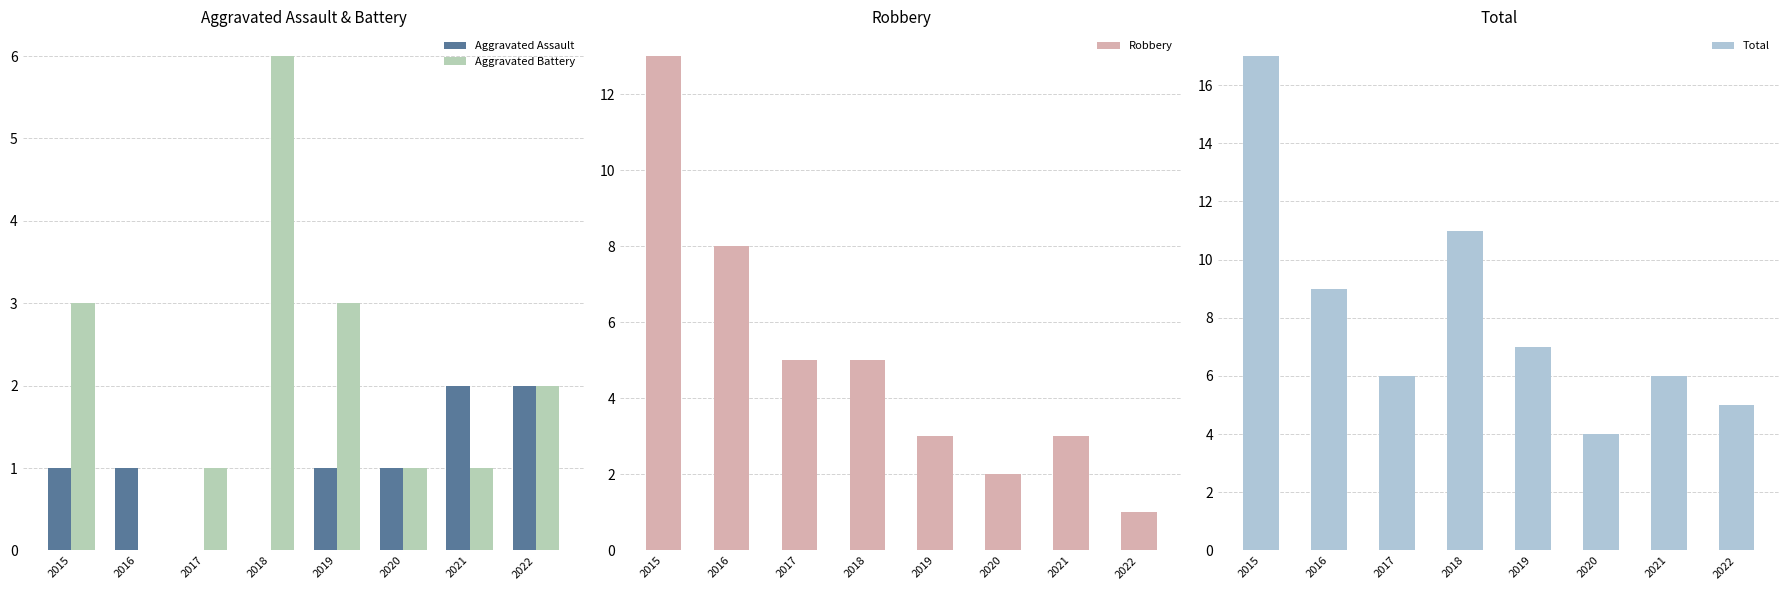

How many data points in Robbery are above 5?

2